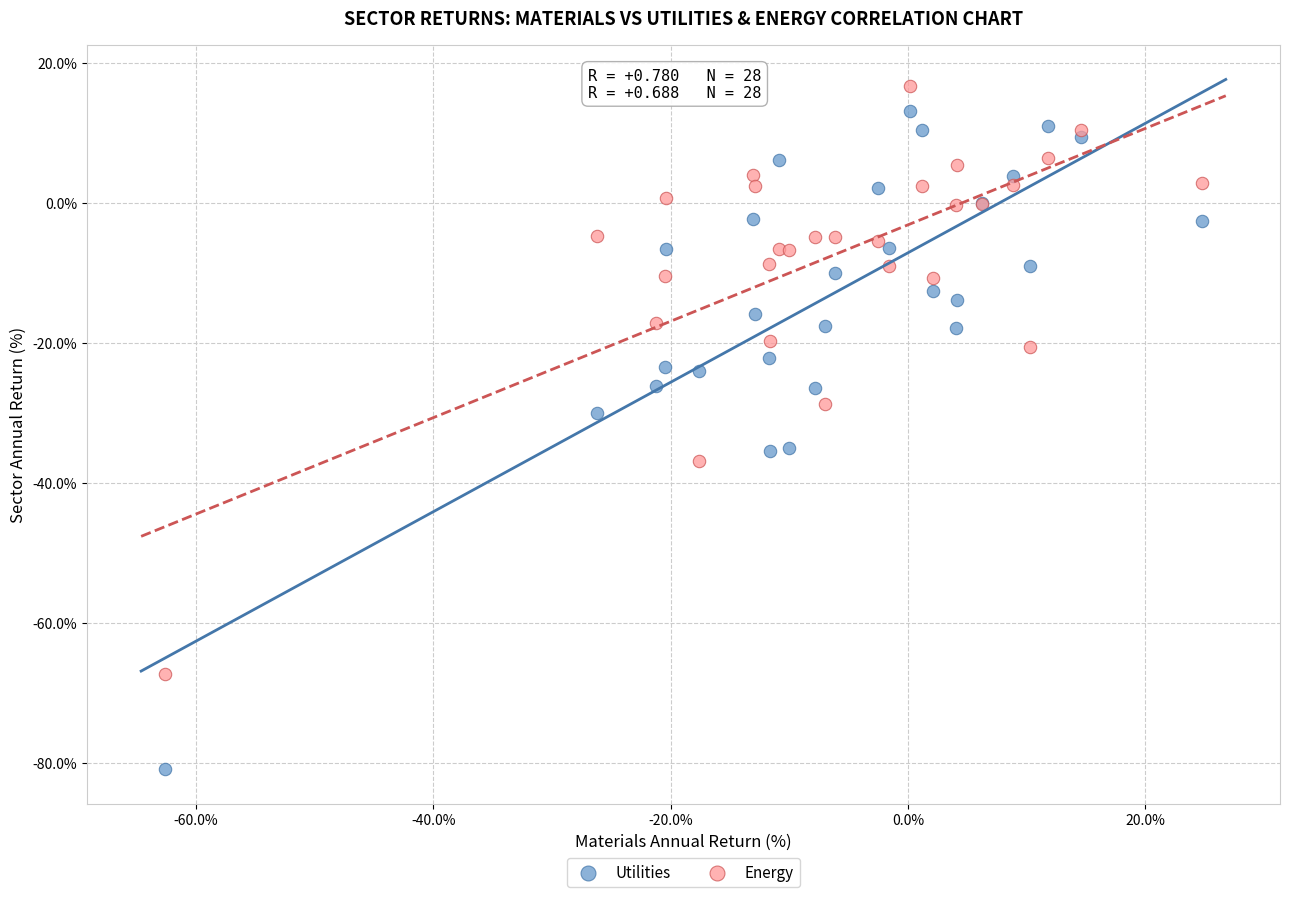

What are all the series names shown in the legend?

Utilities, Energy